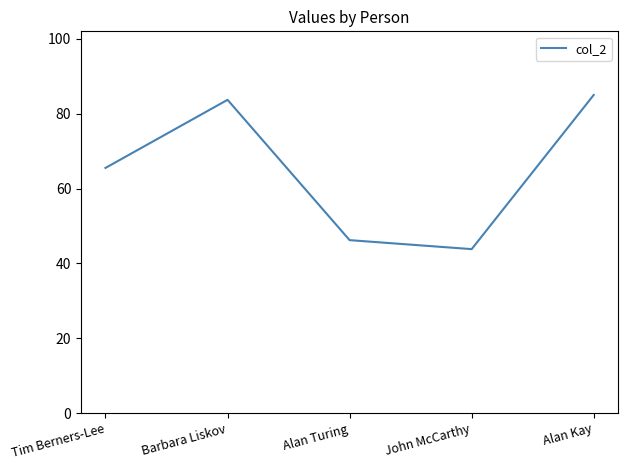

Between Alan Turing and Alan Kay, which is larger?

Alan Kay